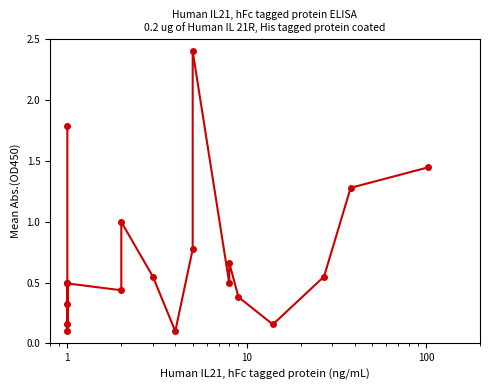

Is this an area chart (filled region under the line)?

No